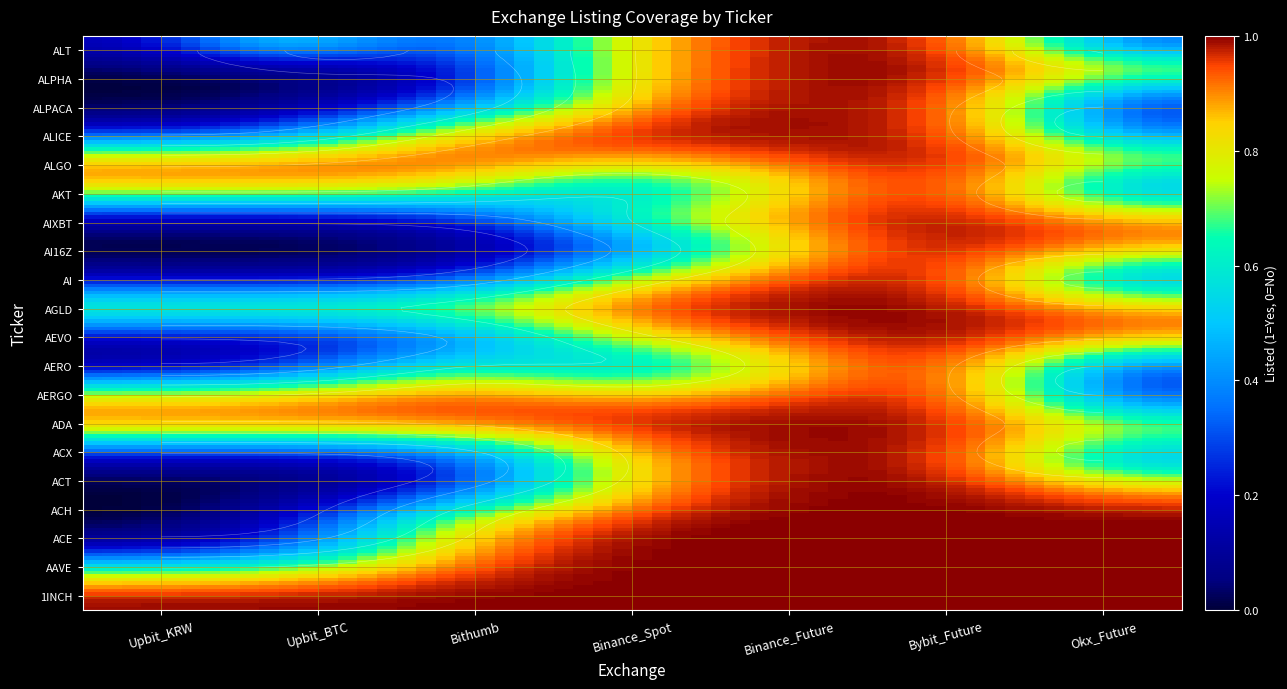

At which category does the chart reach its peak across all series?

Upbit_KRW